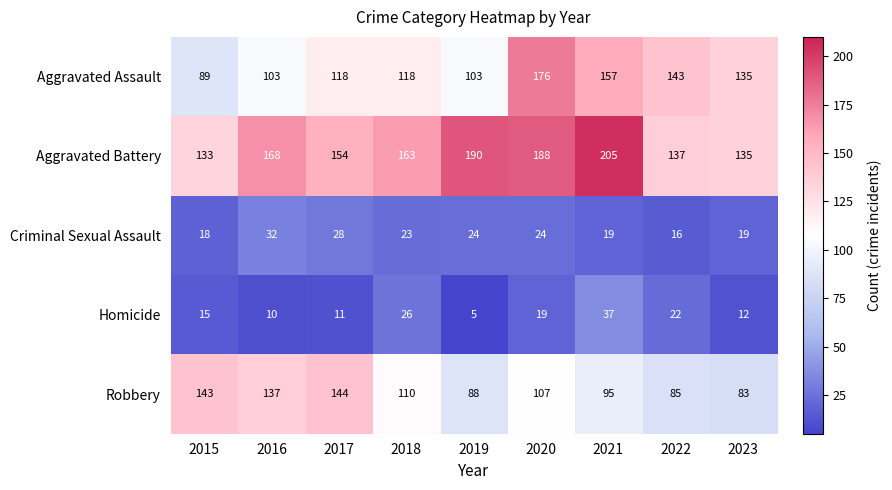

Rank the series by their maximum value, from highest to lowest.

Aggravated Battery, Aggravated Assault, Robbery, Homicide, Criminal Sexual Assault